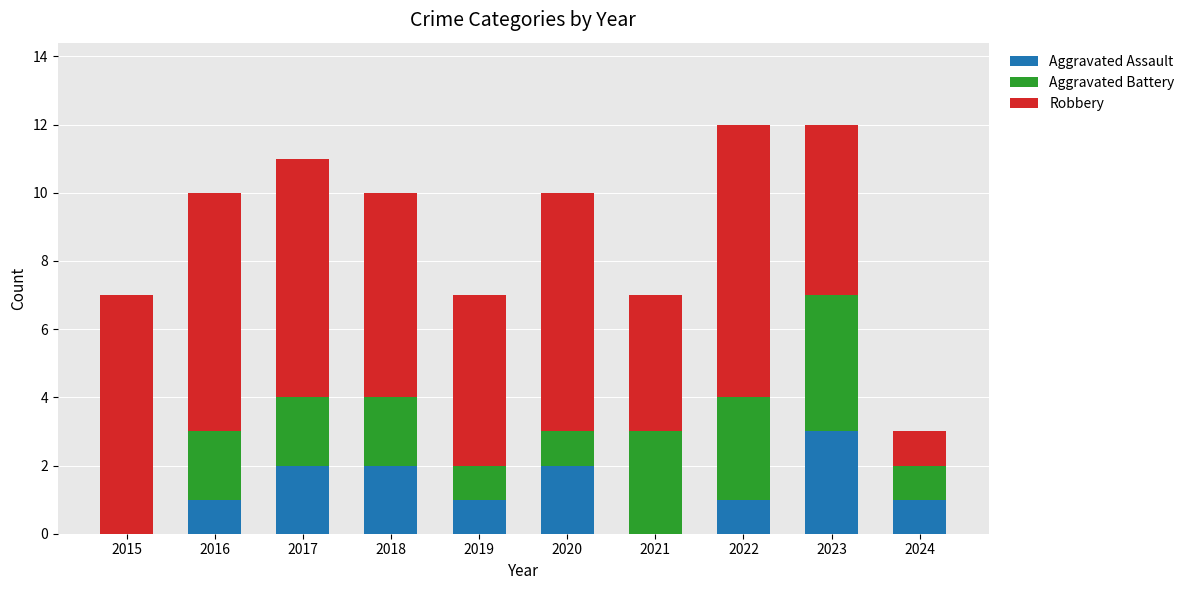

What is the highest value of the Aggravated Assault series?

3